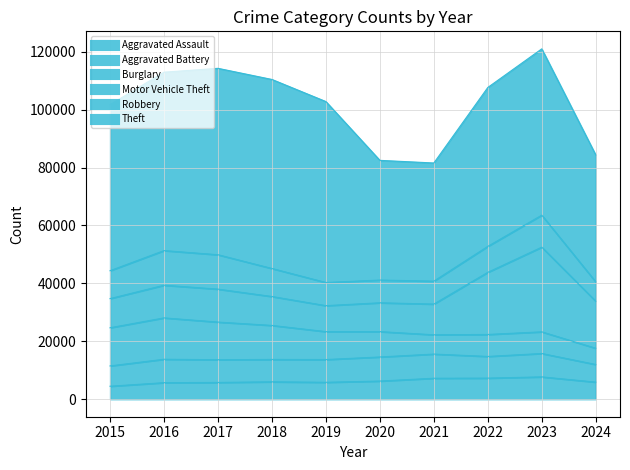

How many values in the Burglary series exceed 9638?

4